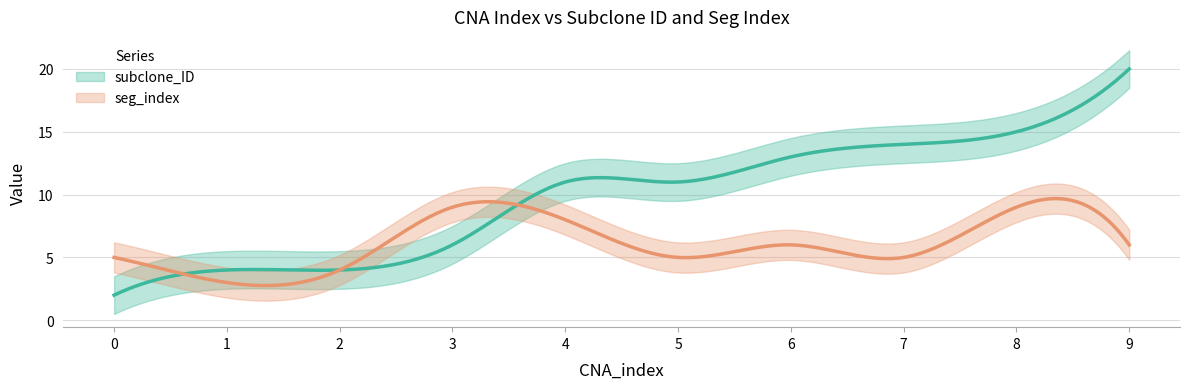

How many seg_index values are between 5 and 8?

6